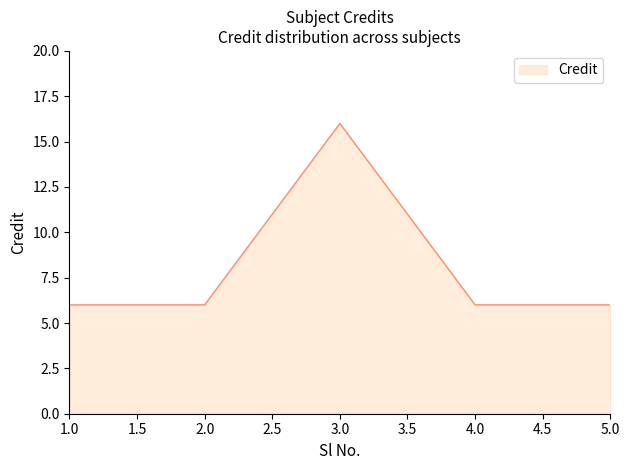

What is the sum of all values?

40